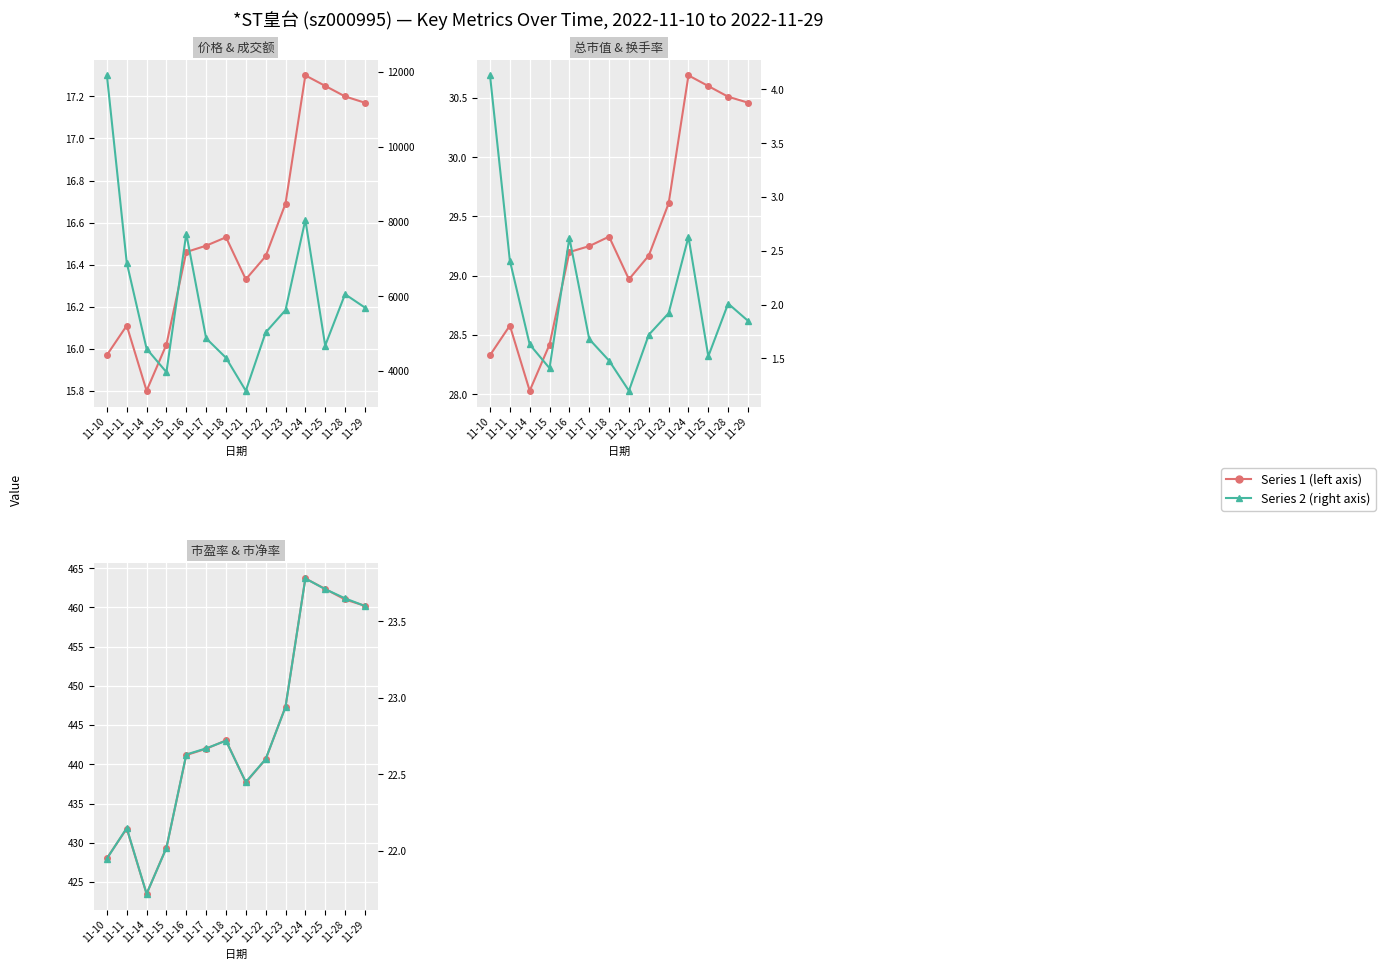

True or false: 成交额(万元) and 换手率 cross at least once.

False